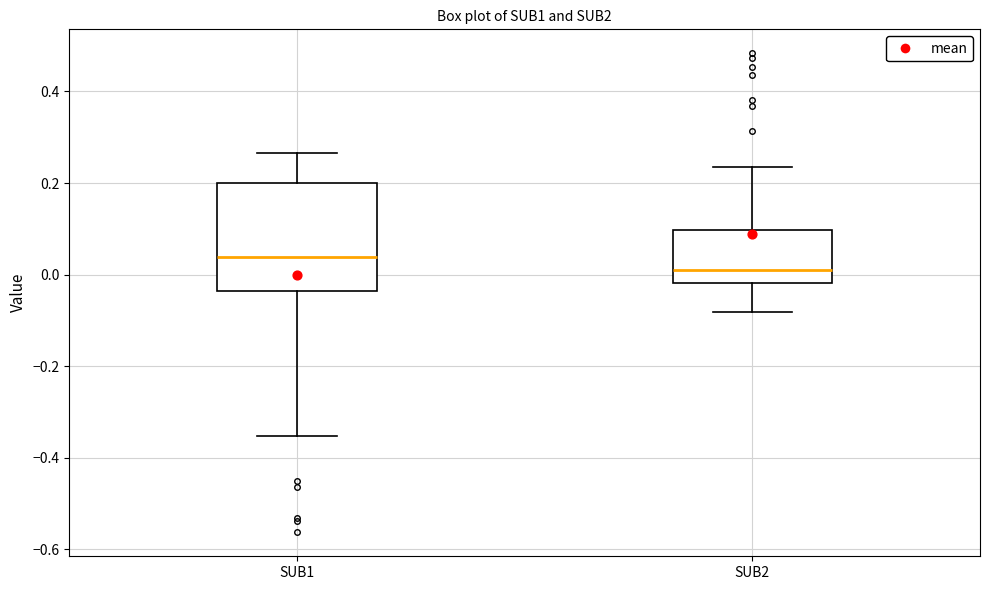

Comparing the boxes themselves (not the whiskers), which one is the tallest?

SUB1